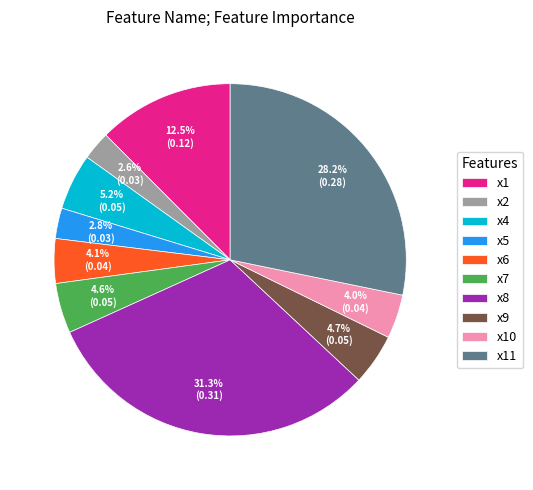

Combined, what portion of the pie is x2 and x9?

7.3%